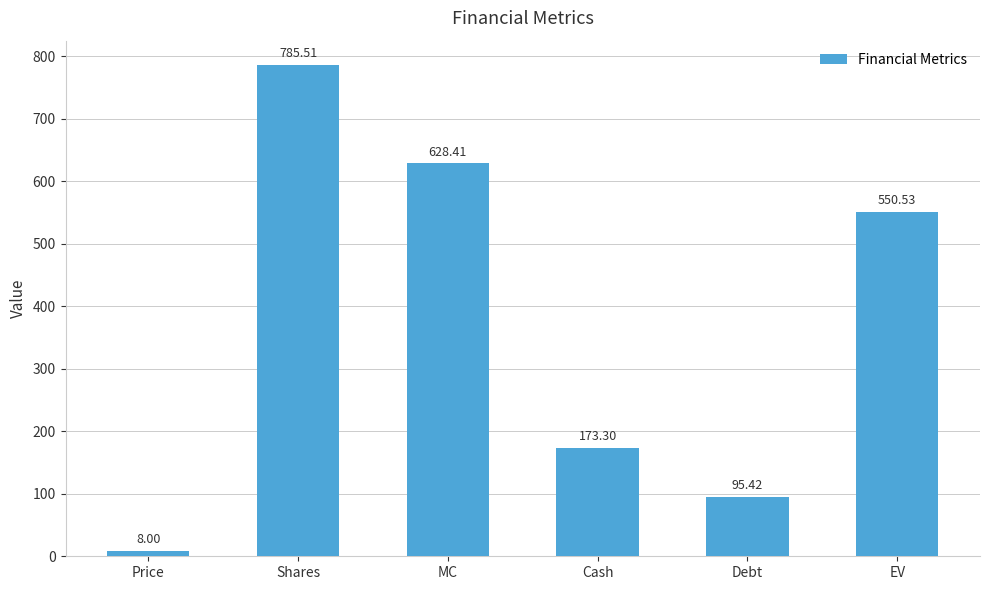

What is the difference between the values at Price and Debt?

87.4